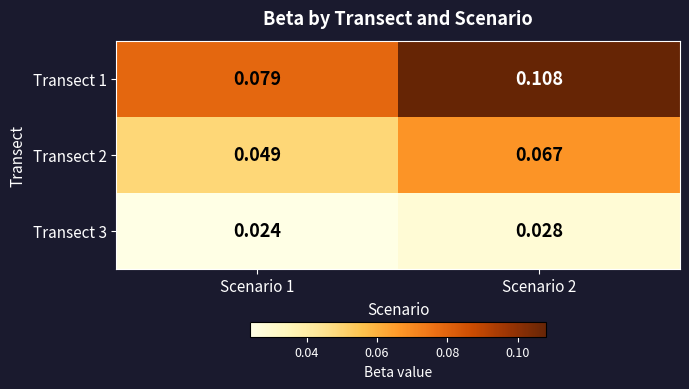

Is the value of Transect 2 at Scenario 2 greater than the value of Transect 1 at Scenario 1?

No